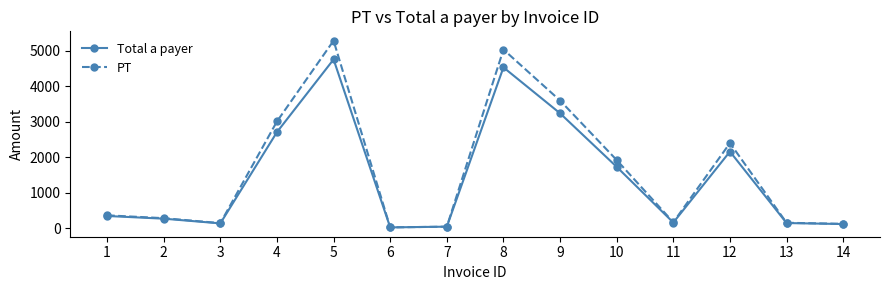

What is the total value across all series at 2?

546.0